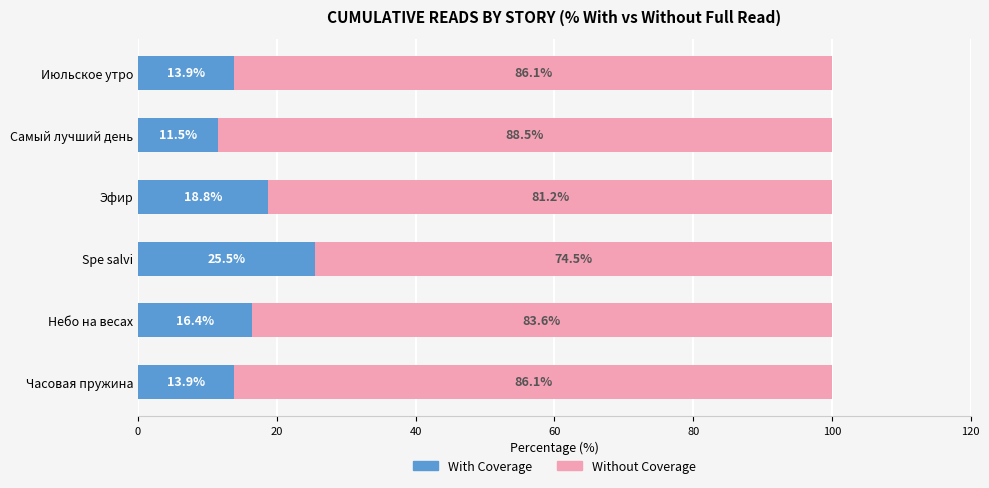

What is the total value across all series at Часовая пружина?

100.0